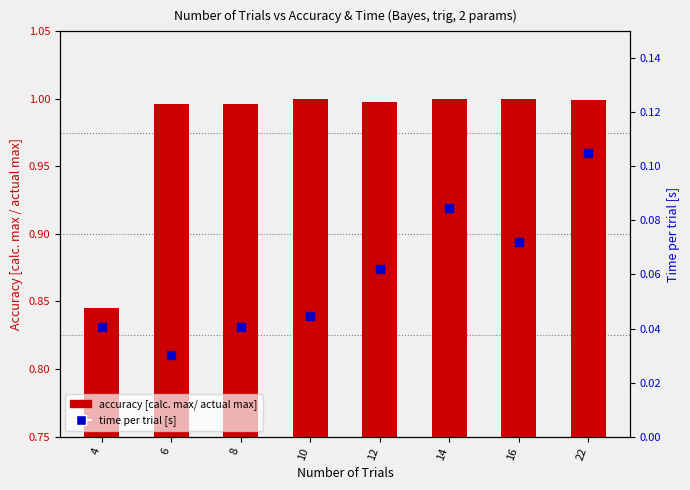

At how many categories does at least one series exceed 0?

8